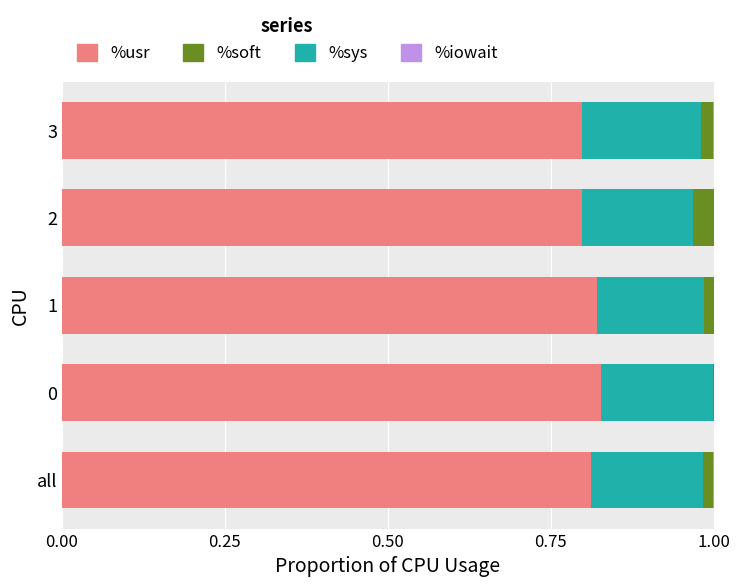

Is it true that %usr equals 1.3 at 0?

False